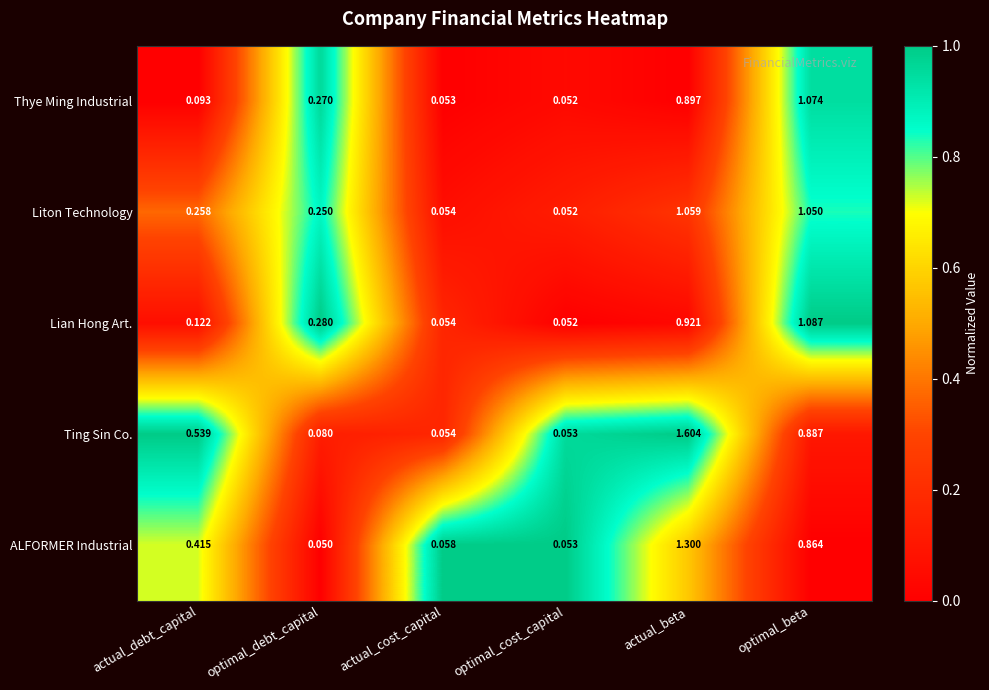

Rank the series by their maximum value, from highest to lowest.

Ting Sin Co., ALFORMER Industrial, Lian Hong Art., Thye Ming Industrial, Liton Technology